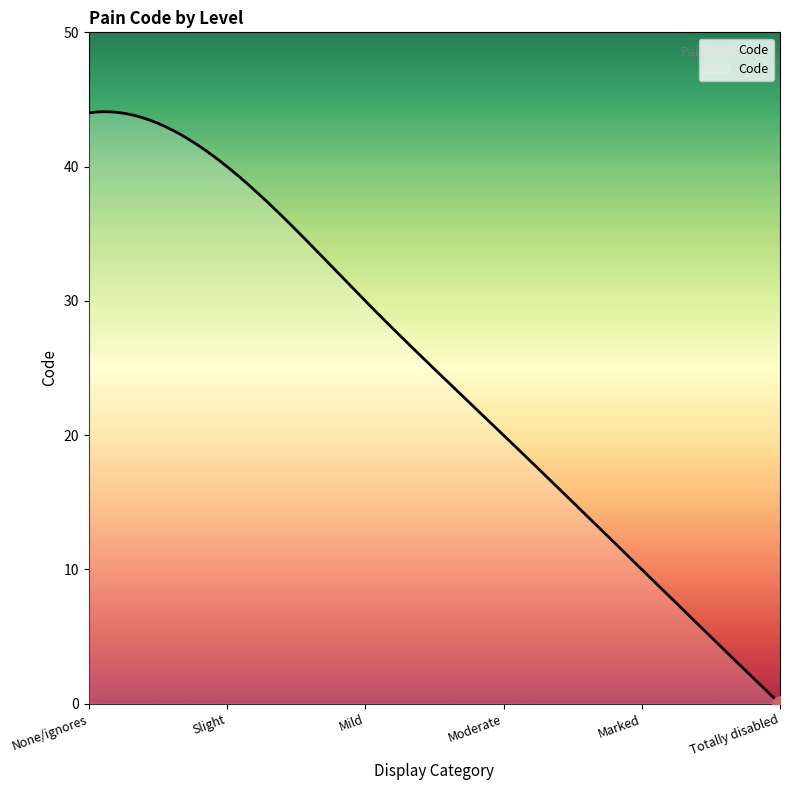

What is the difference between the maximum and minimum values?

44.1